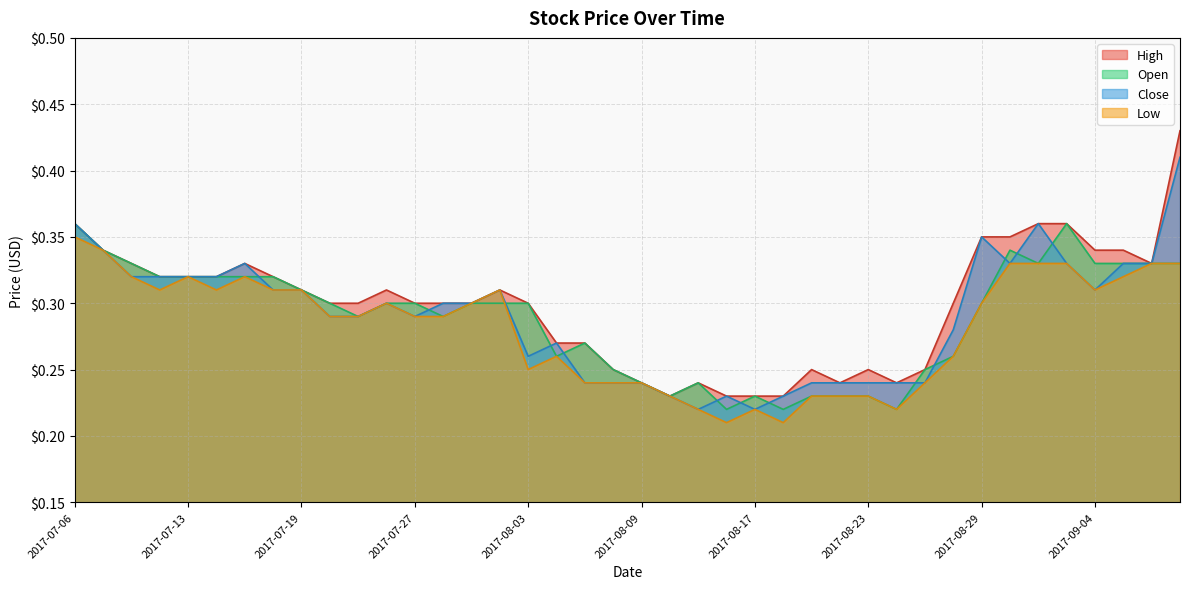

What is the highest value of the Open series?

0.4